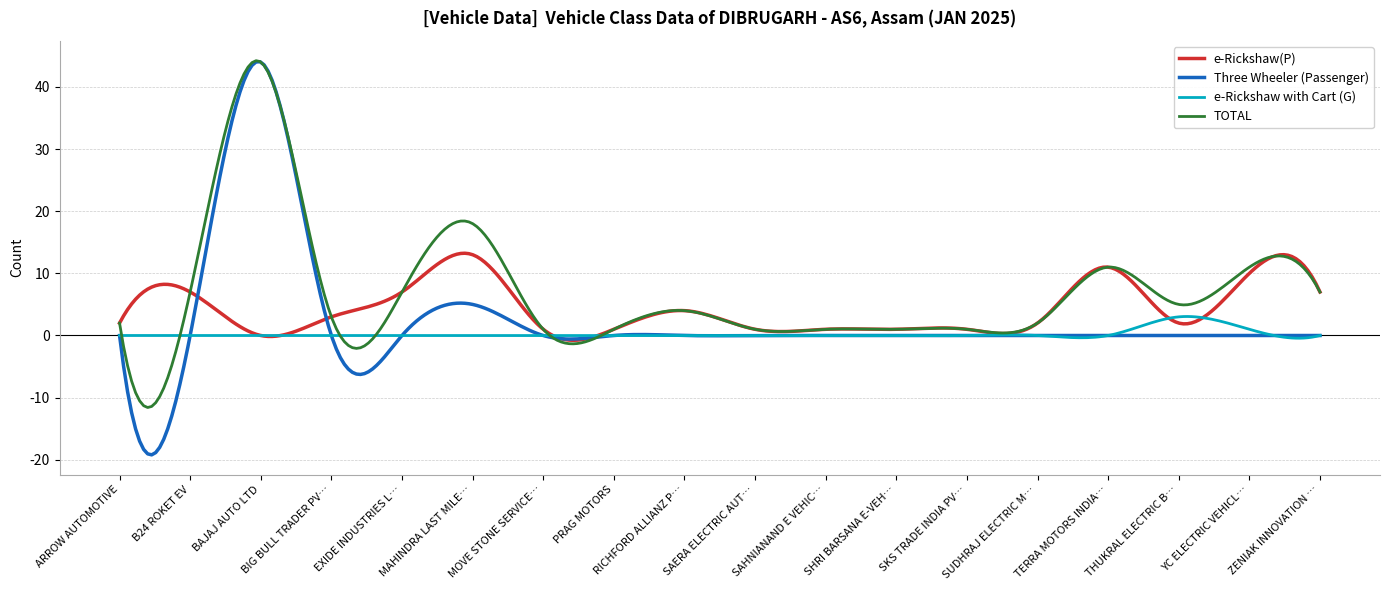

What is the smallest value displayed?

-19.2